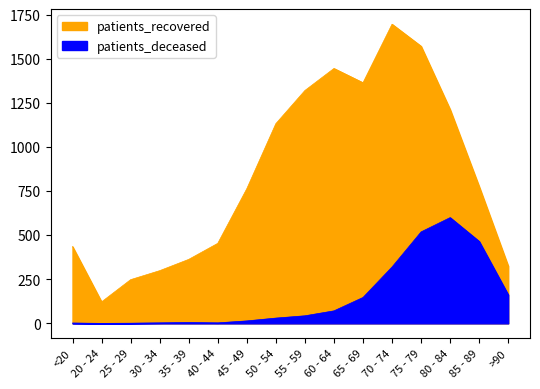

Where is patients_recovered nearest to the value 909?

85 - 89